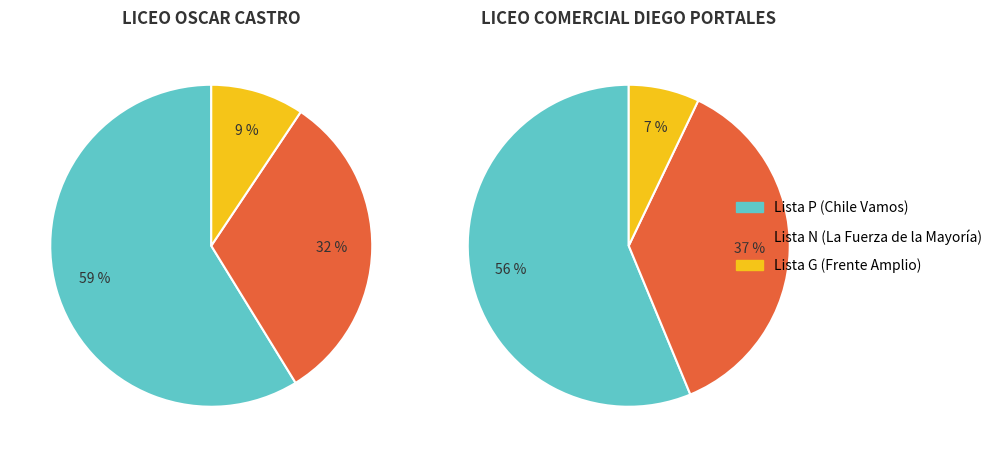

Rank the series by their average value, from lowest to highest.

LISTA G (Frente Amplio), LISTA N (La Fuerza de la Mayoria), LISTA P (Chile Vamos)